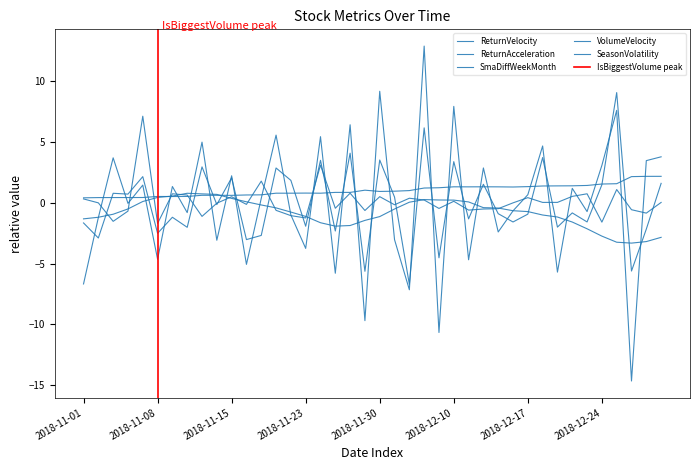

Rank the categories by ReturnVelocity value from lowest to highest.

2018-12-04, 2018-11-29, 2018-12-27, 2018-12-07, 2018-11-16, 2018-11-02, 2018-11-19, 2018-11-08, 2018-11-27, 2018-12-28, 2018-11-12, 2018-12-19, 2018-11-23, 2018-11-01, 2018-12-14, 2018-12-21, 2018-12-11, 2018-11-09, 2018-12-17, 2018-12-13, 2018-12-20, 2018-11-14, 2018-12-03, 2018-11-06, 2018-11-05, 2018-12-24, 2018-12-12, 2018-12-31, 2018-11-21, 2018-11-15, 2018-11-07, 2018-11-20, 2018-11-13, 2018-12-10, 2018-11-26, 2018-11-30, 2018-12-18, 2018-11-28, 2018-12-06, 2018-12-26